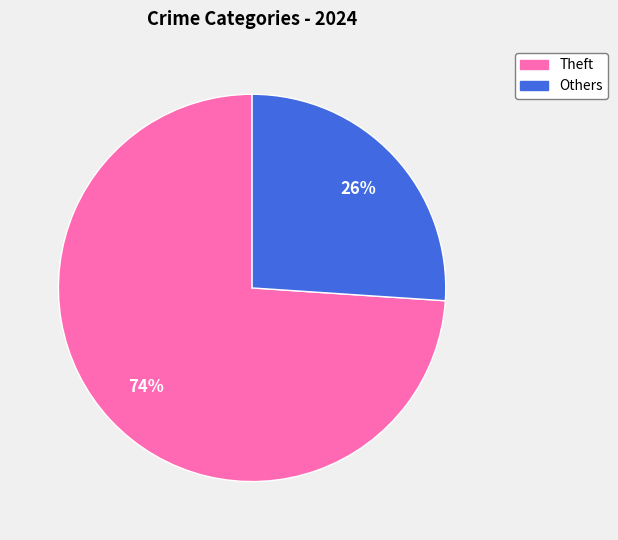

Is there any slice that represents more than half of the pie?

Yes